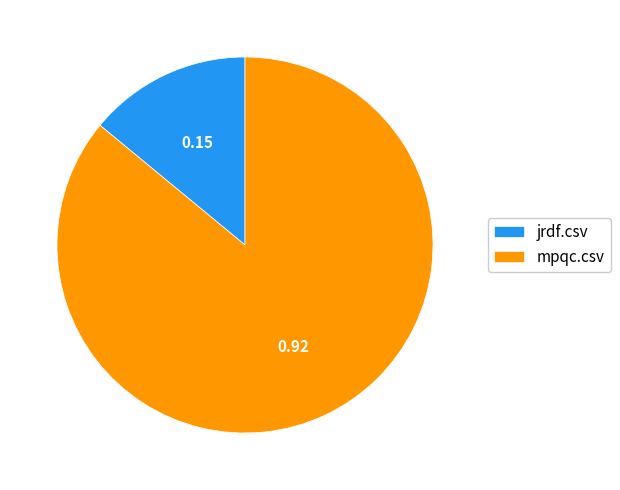

Between mpqc.csv and jrdf.csv, which is larger?

mpqc.csv